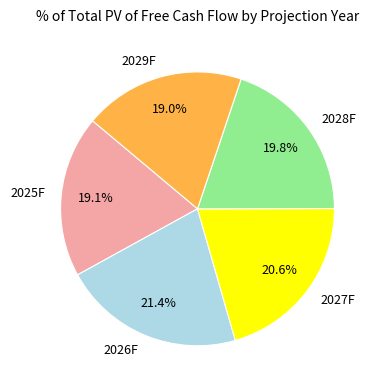

The 2029F slice represents 19% of the pie. True or false?

True